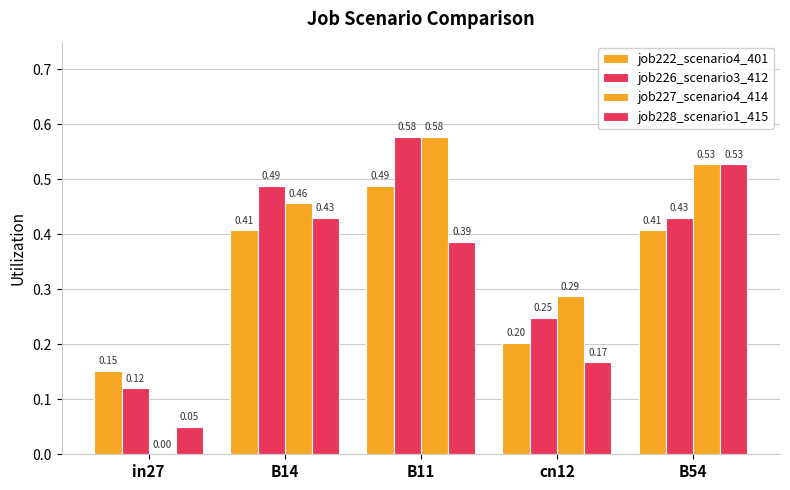

Are the bars grouped side by side (vs. stacked)?

Yes